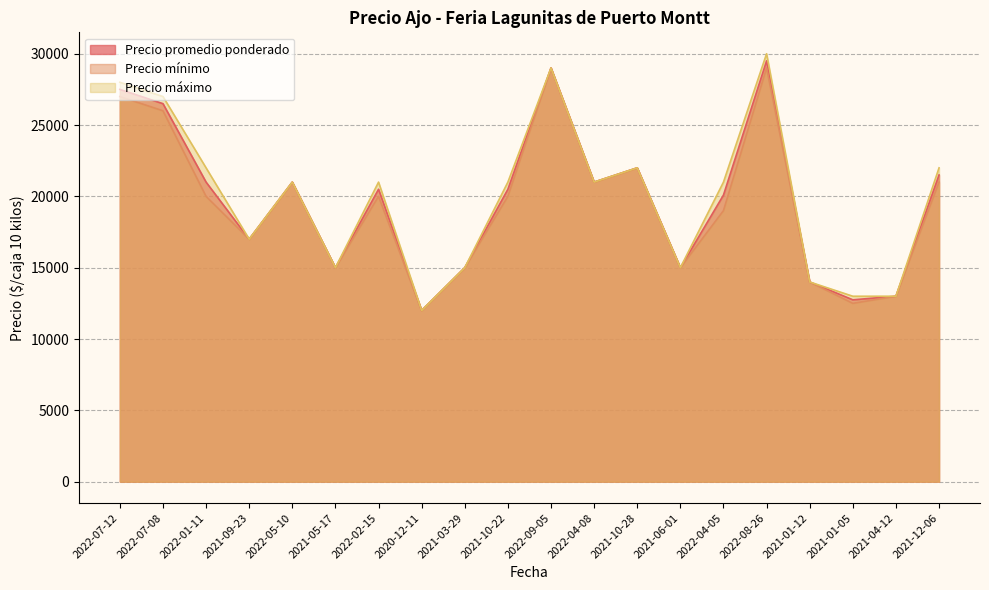

How many values in the Precio promedio ponderado series exceed 20500?

9